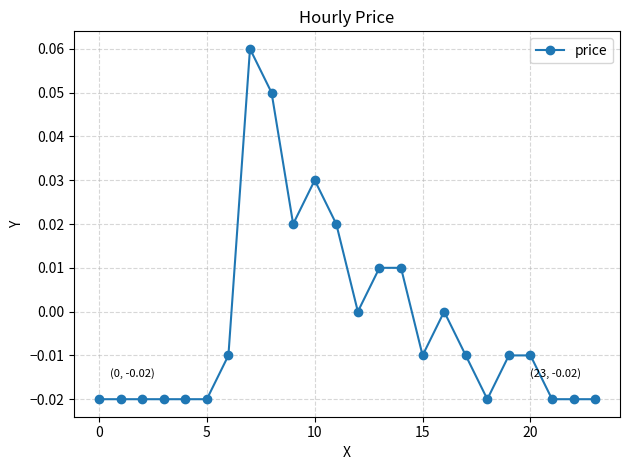

True or false: the data has more than 0 interior local peaks.

True